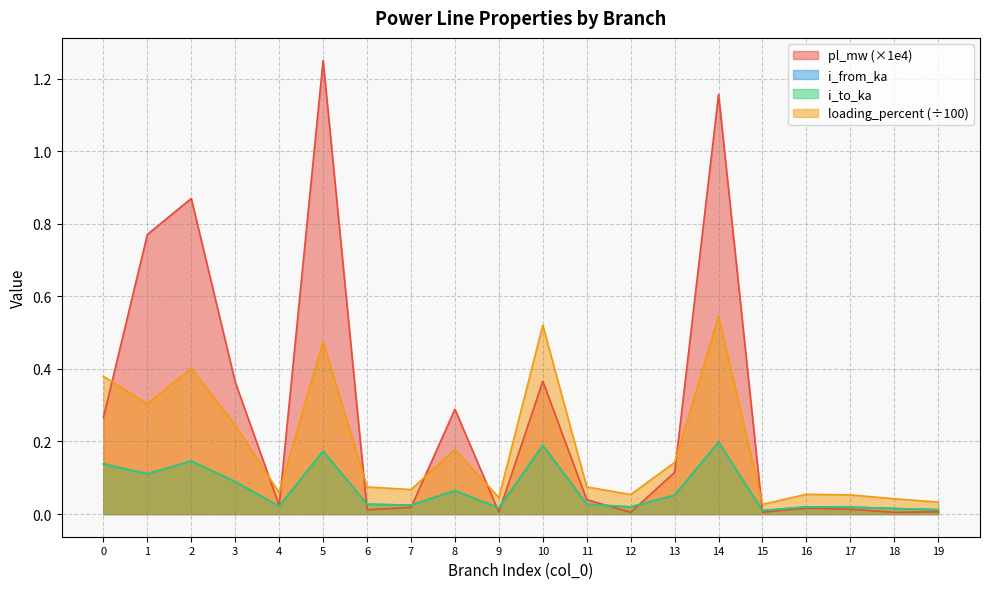

Reading right to left, what are all the values shown in this chart?

pl_mw: 0.0	0.0	0.0	0.0	0.0	1.2	0.1	0.0	0.0	0.4	0.0	0.3	0.0	0.0	1.2	0.0	0.4	0.9	0.8	0.3
i_from_ka: 0.0	0.0	0.0	0.0	0.0	0.2	0.1	0.0	0.0	0.2	0.0	0.1	0.0	0.0	0.2	0.0	0.1	0.1	0.1	0.1
i_to_ka: 0.0	0.0	0.0	0.0	0.0	0.2	0.1	0.0	0.0	0.2	0.0	0.1	0.0	0.0	0.2	0.0	0.1	0.1	0.1	0.1
loading_percent: 0.0	0.0	0.1	0.1	0.0	0.5	0.1	0.1	0.1	0.5	0.0	0.2	0.1	0.1	0.5	0.1	0.2	0.4	0.3	0.4